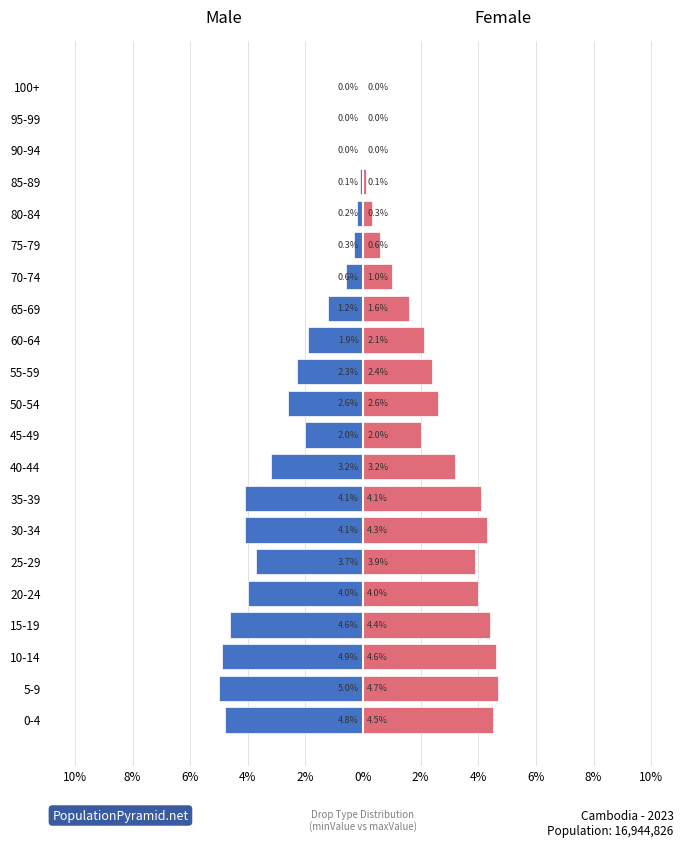

How many data points in minValue_1 are less than -2?

11